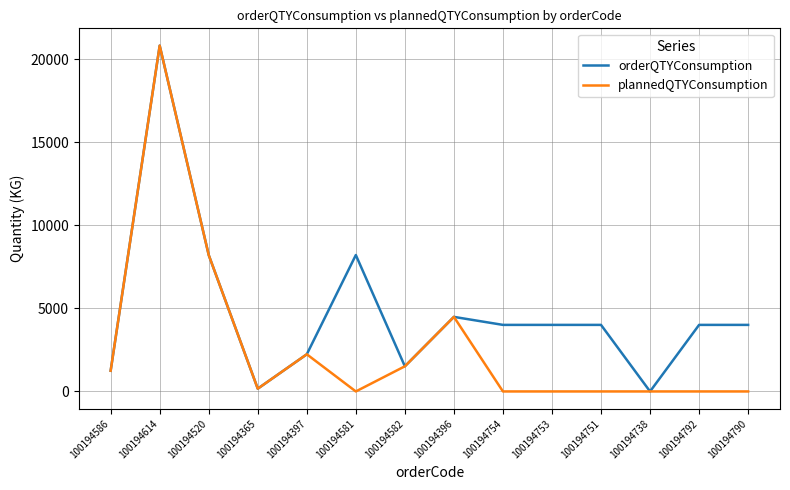

What is the sum of the plannedQTYConsumption values at 100194586 and 100194397?

3481.0